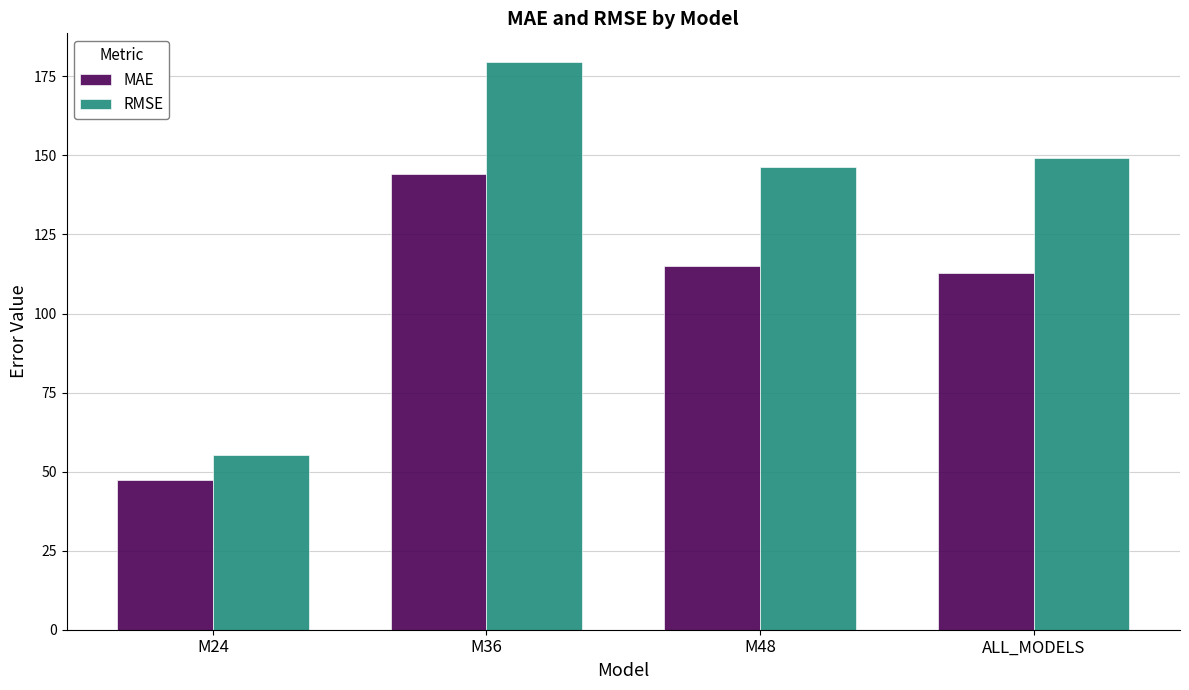

At which label does MAE first exceed 115?

M36